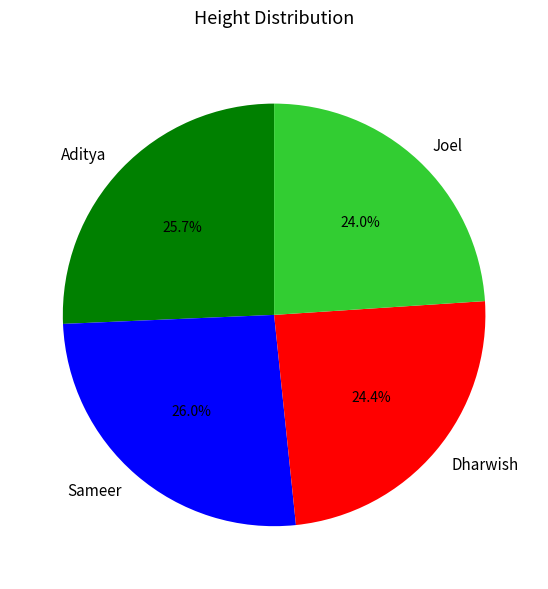

What percentage is NOT represented by Dharwish?

75.6%